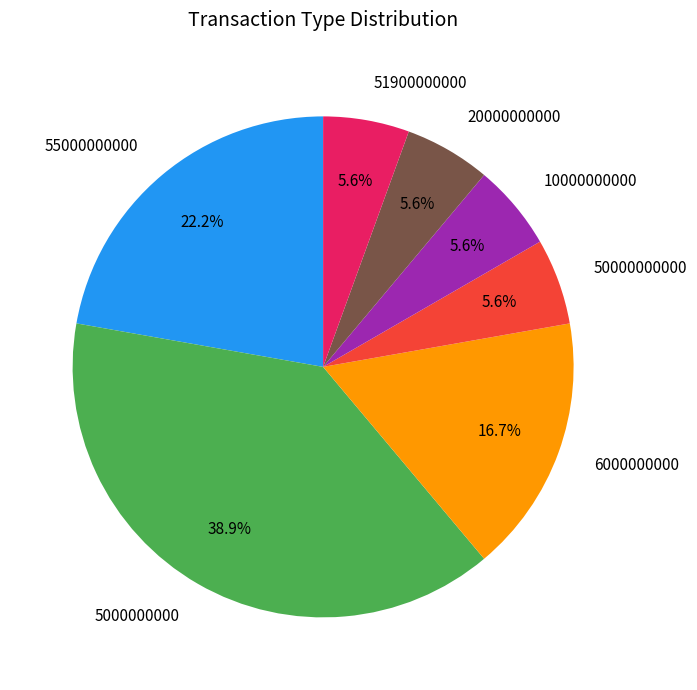

What portion of the pie excludes 55000000000?

77.8%